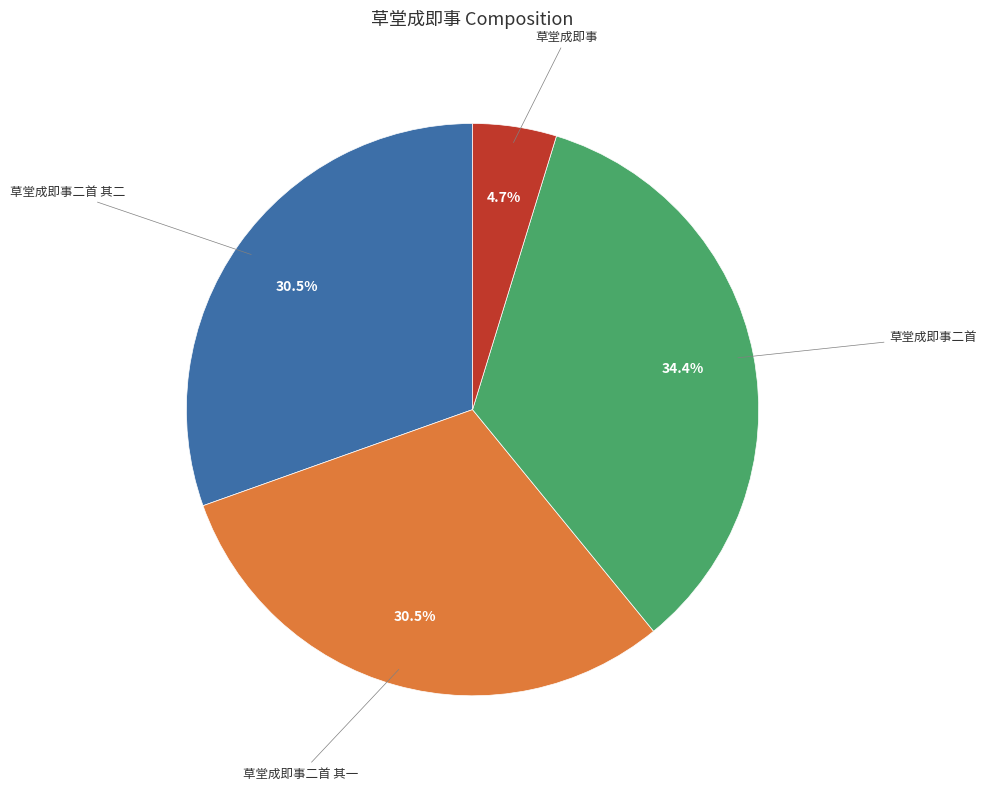

Is there a majority slice in this chart?

No